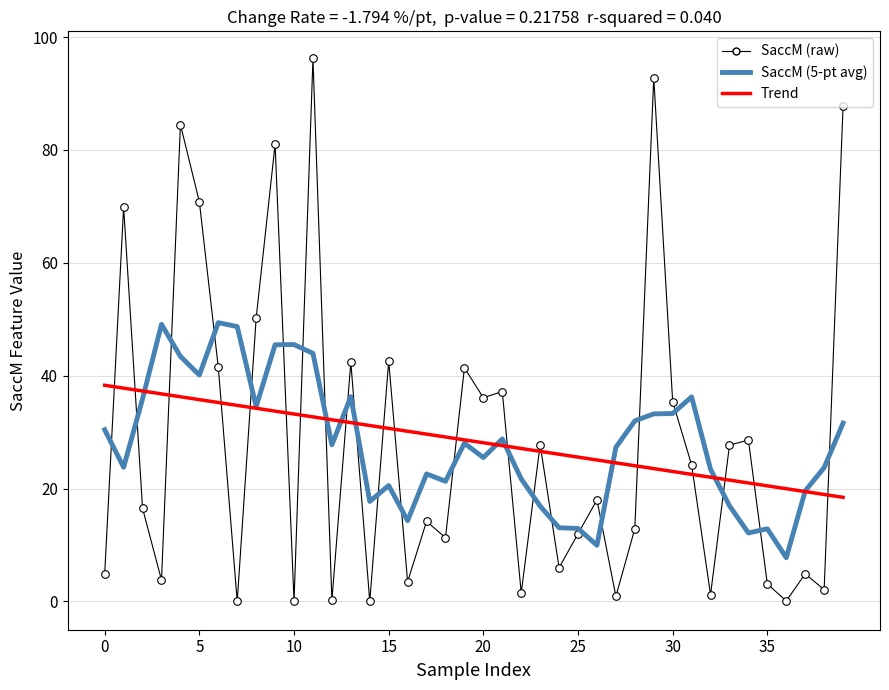

Which series has the largest Y range (max minus min)?

SaccM (raw)